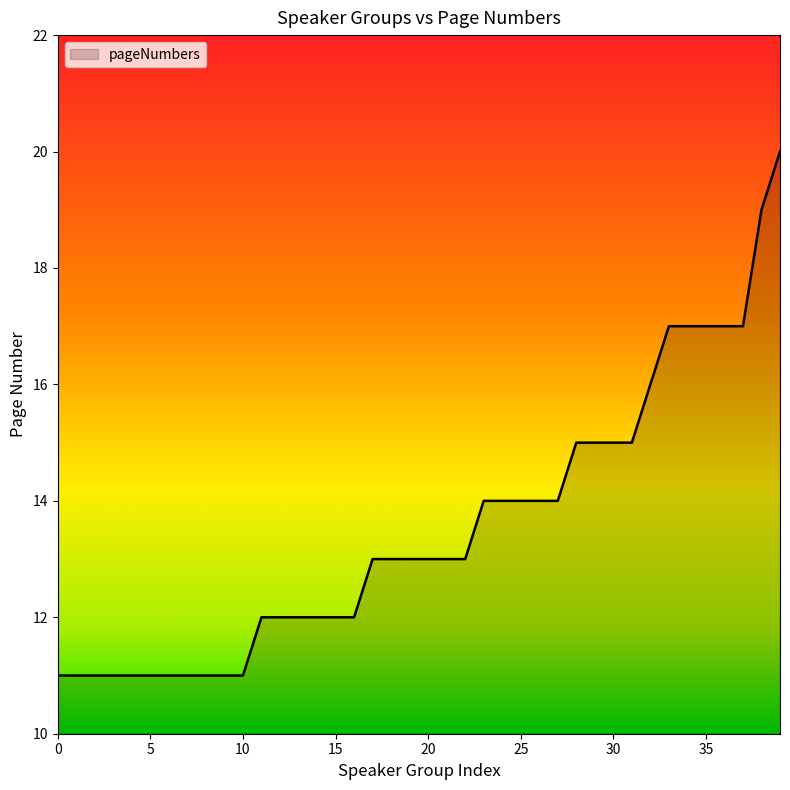

What is the maximum value shown in the chart?

20